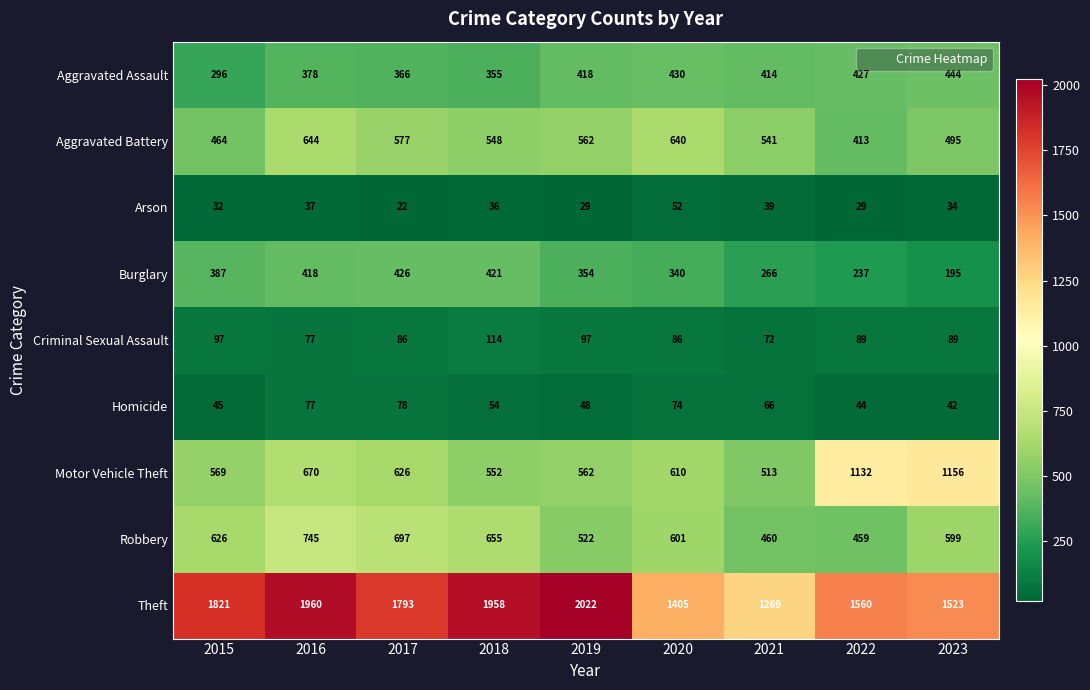

What is the maximum value shown in the chart?

2022